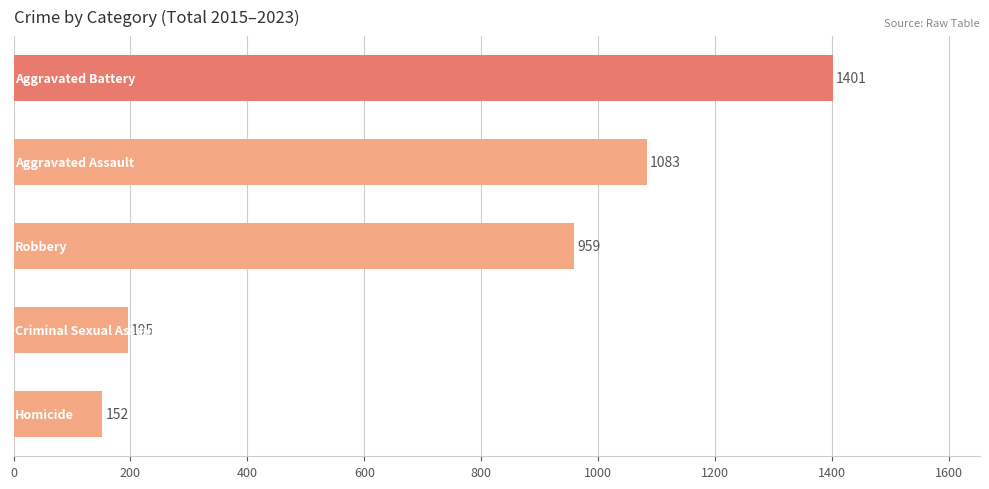

What is the difference between the second highest and second lowest values?

888